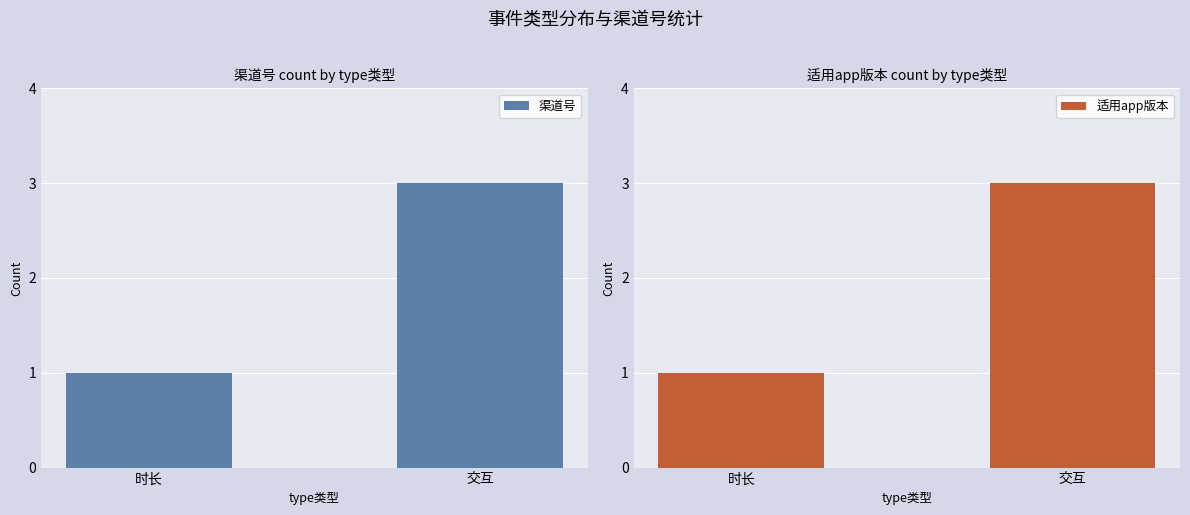

The 渠道号 series shows 2 at 交互. True or false?

False